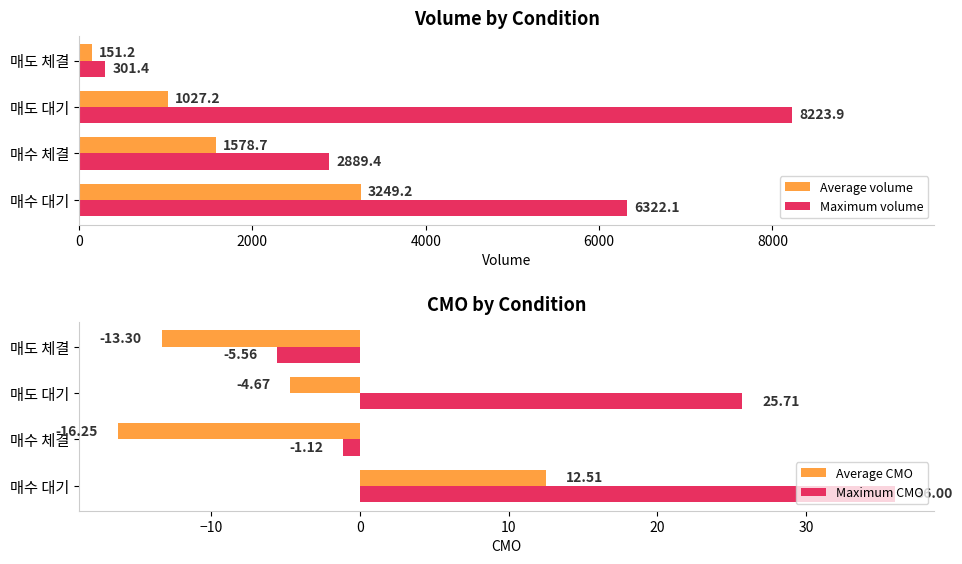

Count the number of categories in the chart.

4